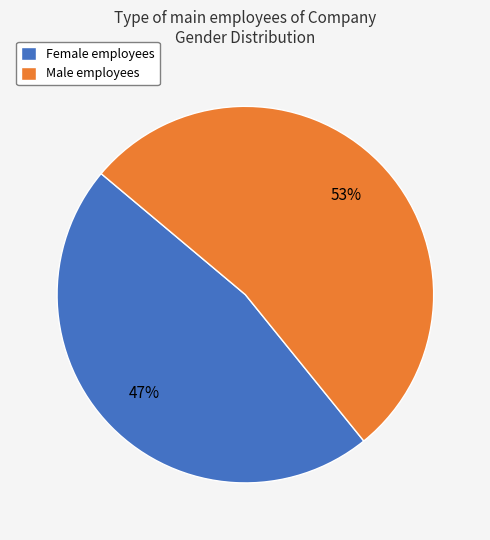

Do Male employees and Female employees together represent more than half of the pie?

Yes